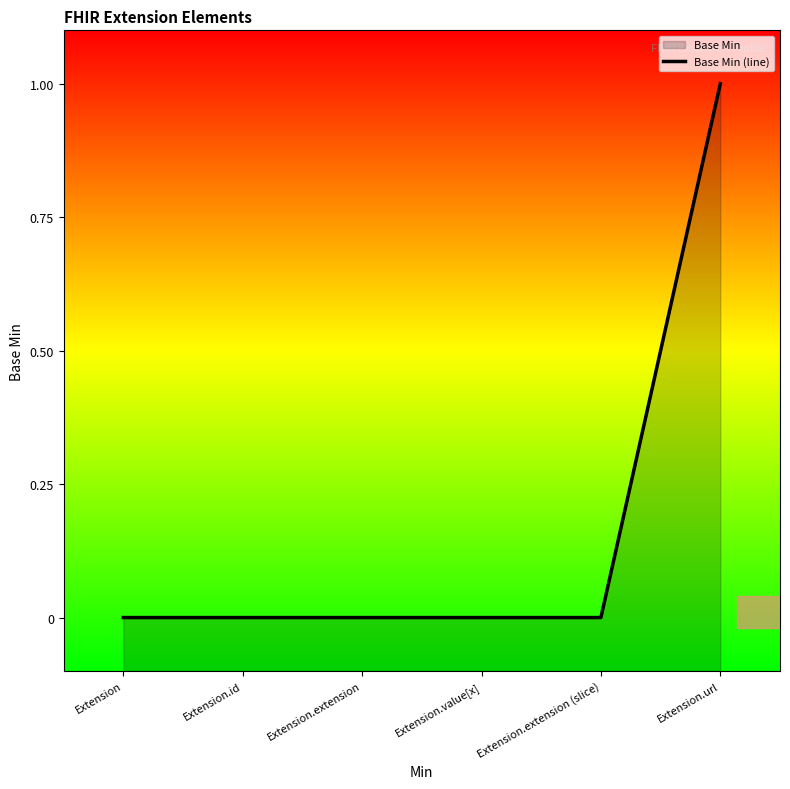

How many lines are shown in the chart?

1